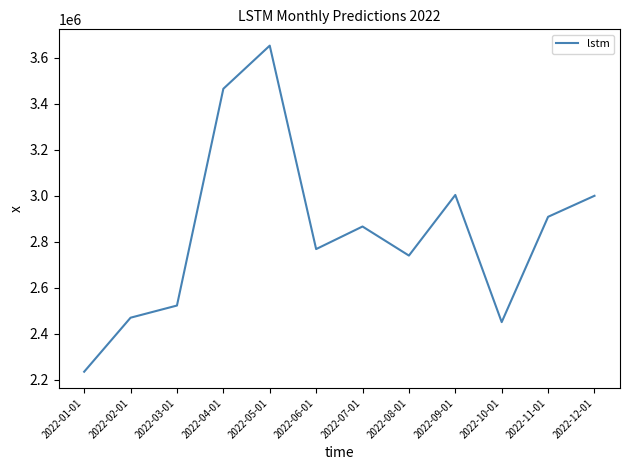

What value does the data have at 2022-04-01?

3464193.2